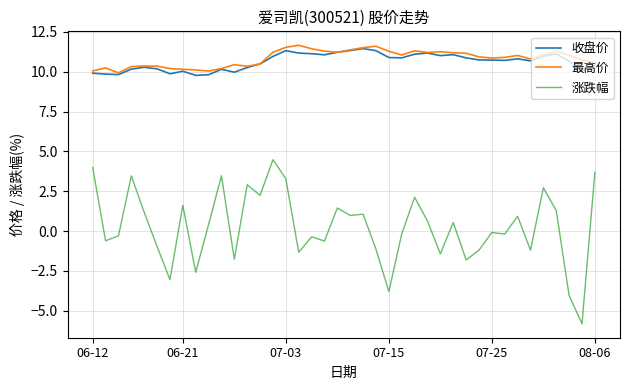

What is the highest value of the 最高价 series?

11.7